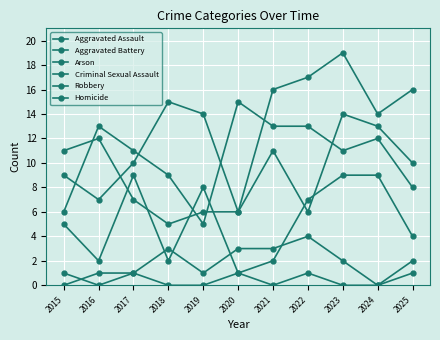

How many data points in Criminal Sexual Assault are less than 5?

5